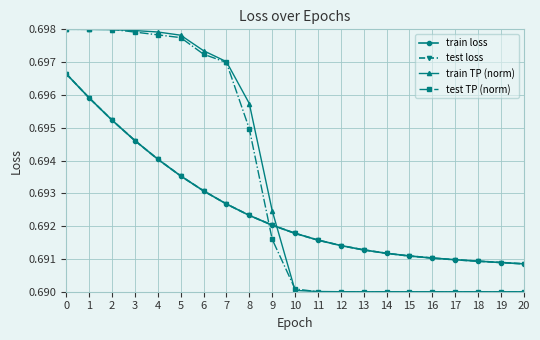

How many lines are shown in the chart?

4